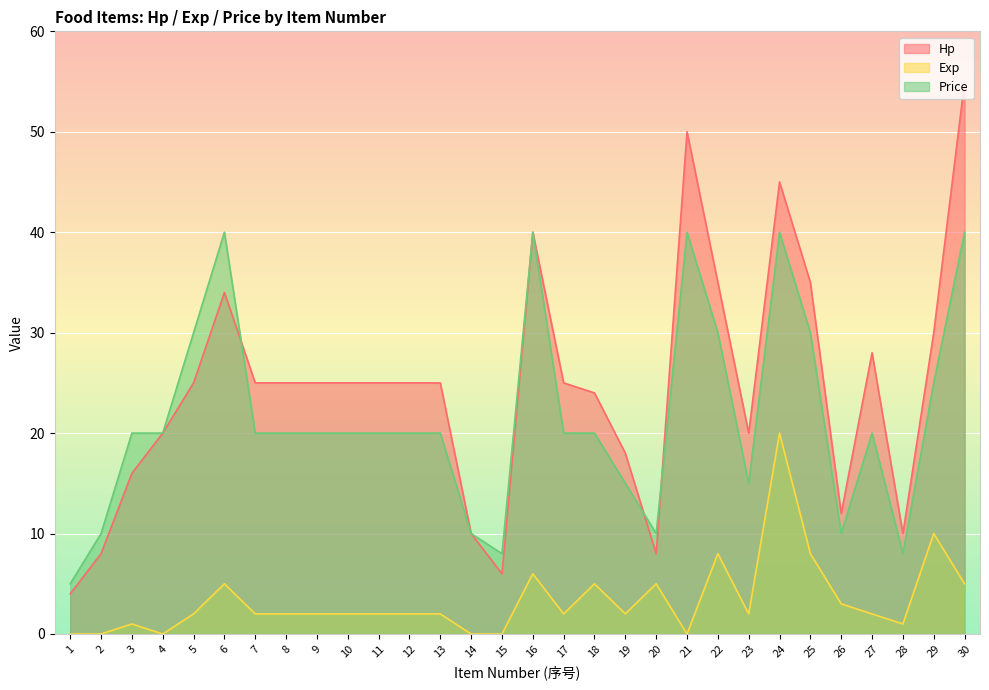

True or false: Price and Hp cross at least once.

True